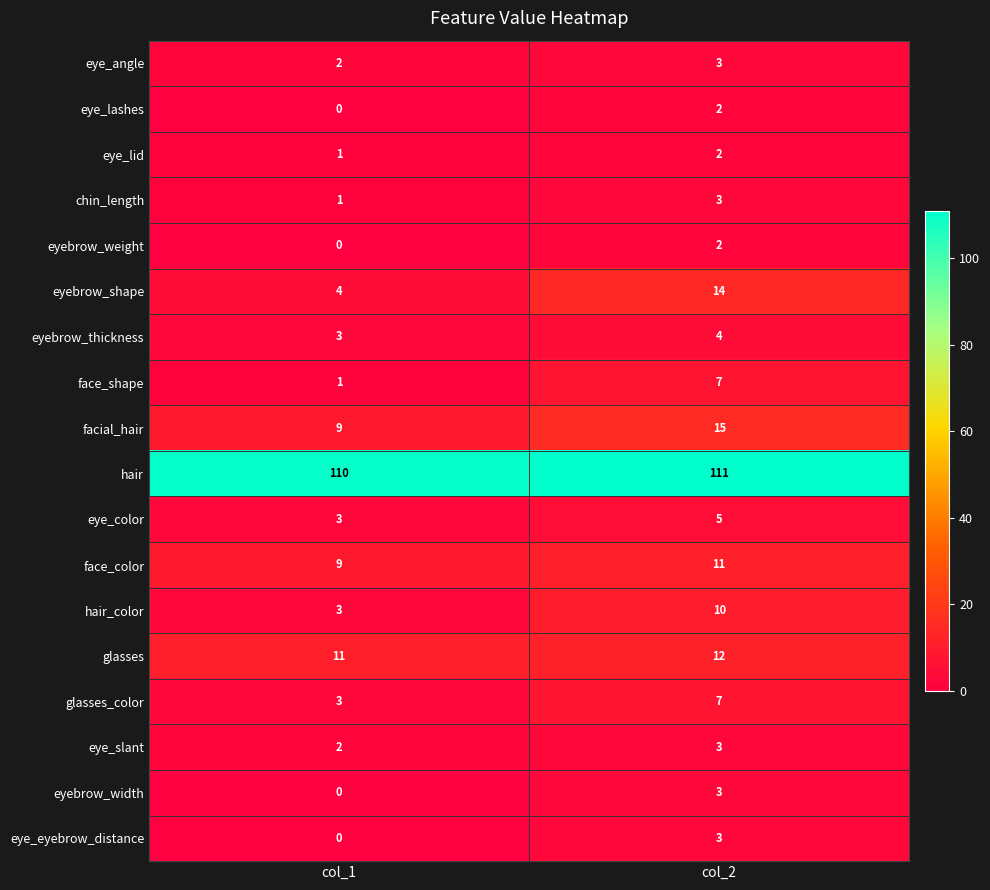

What is the maximum value shown in the chart?

111